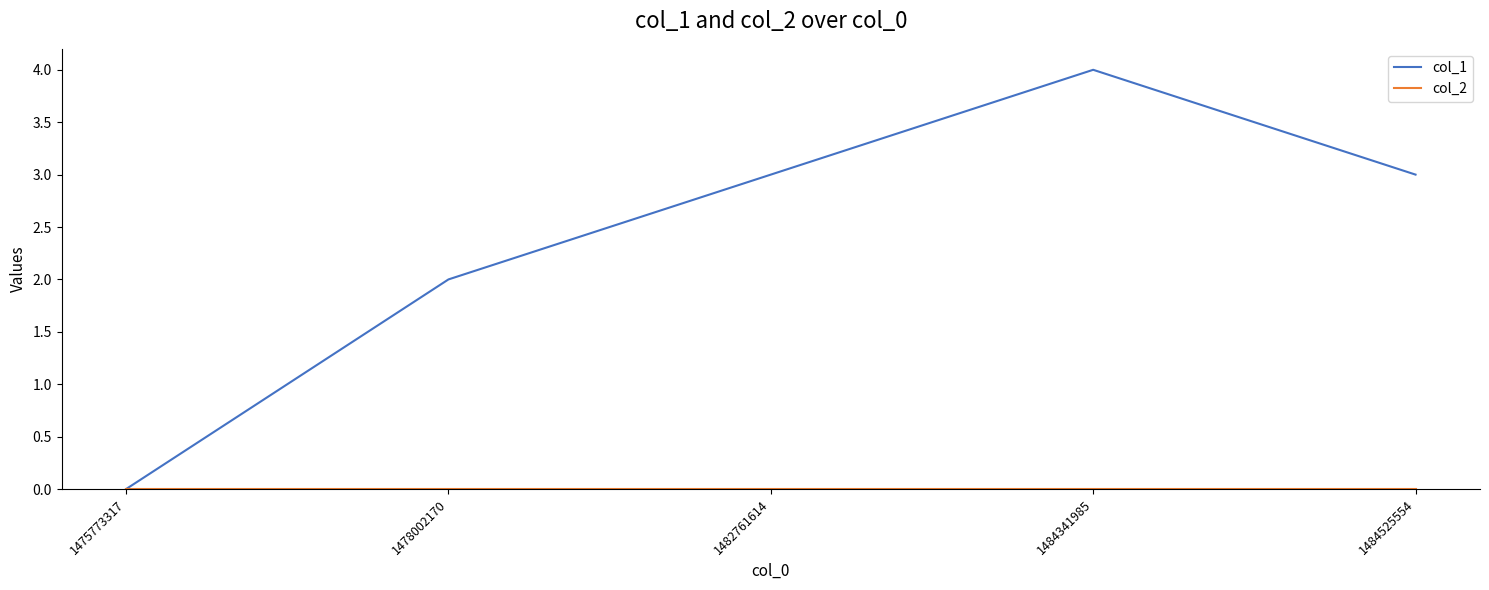

Between 1475773317 and 1478002170, which series saw the biggest shift?

col_1